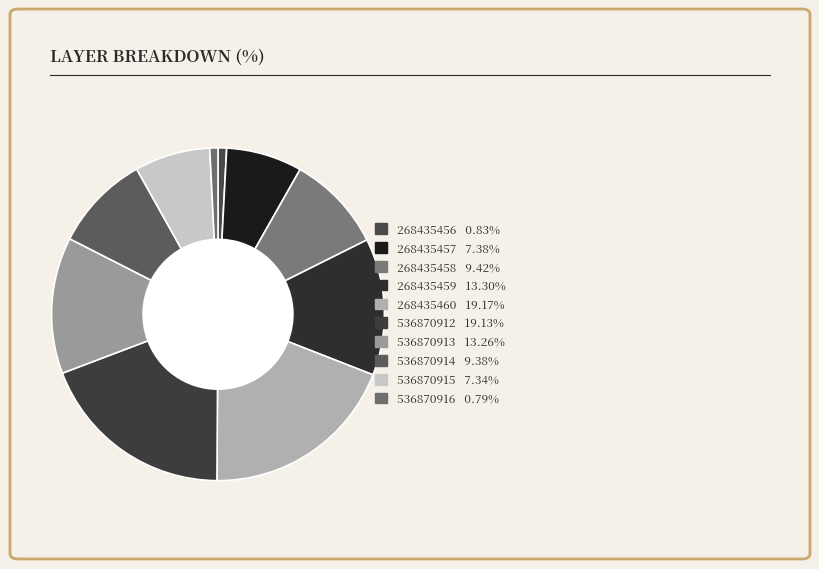

What percentage is the 536870916 slice, to the nearest percent?

1%